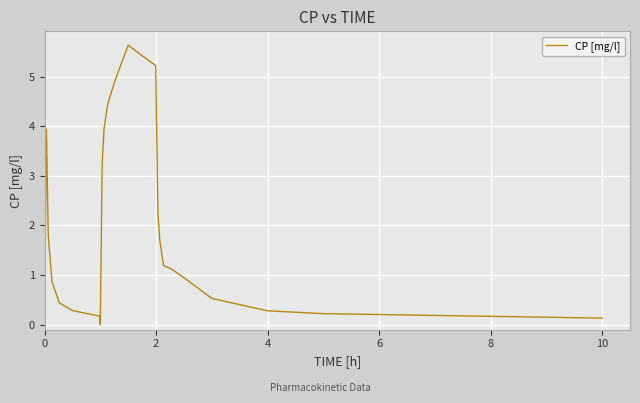

What is the greatest value displayed?

5.6